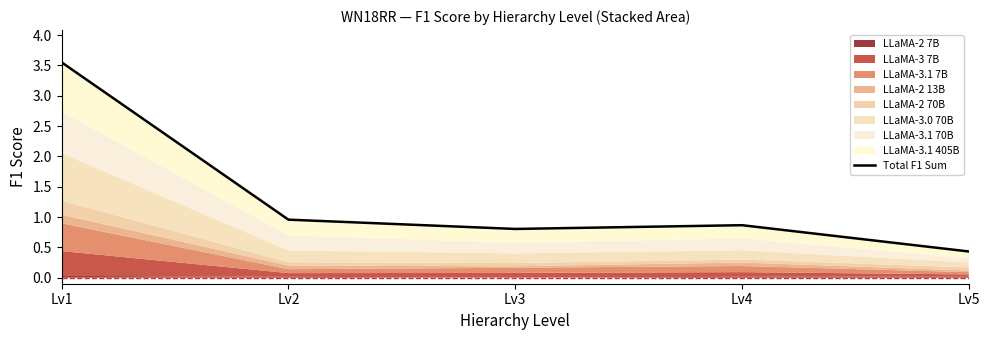

What is the value of the 1st point from the left?

3.6